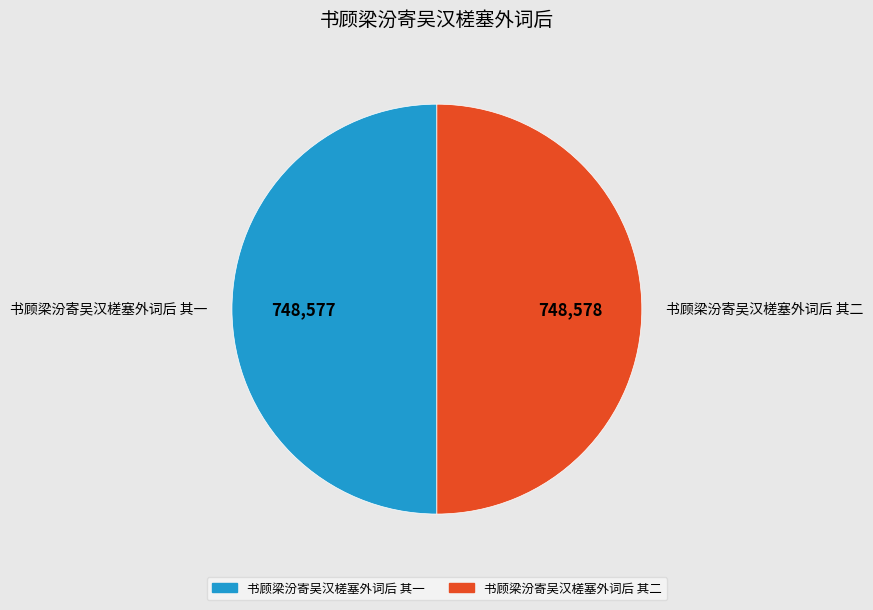

Combined, do 书顾梁汾寄吴汉槎塞外词后 其二 and 书顾梁汾寄吴汉槎塞外词后 其一 account for over 50%?

Yes